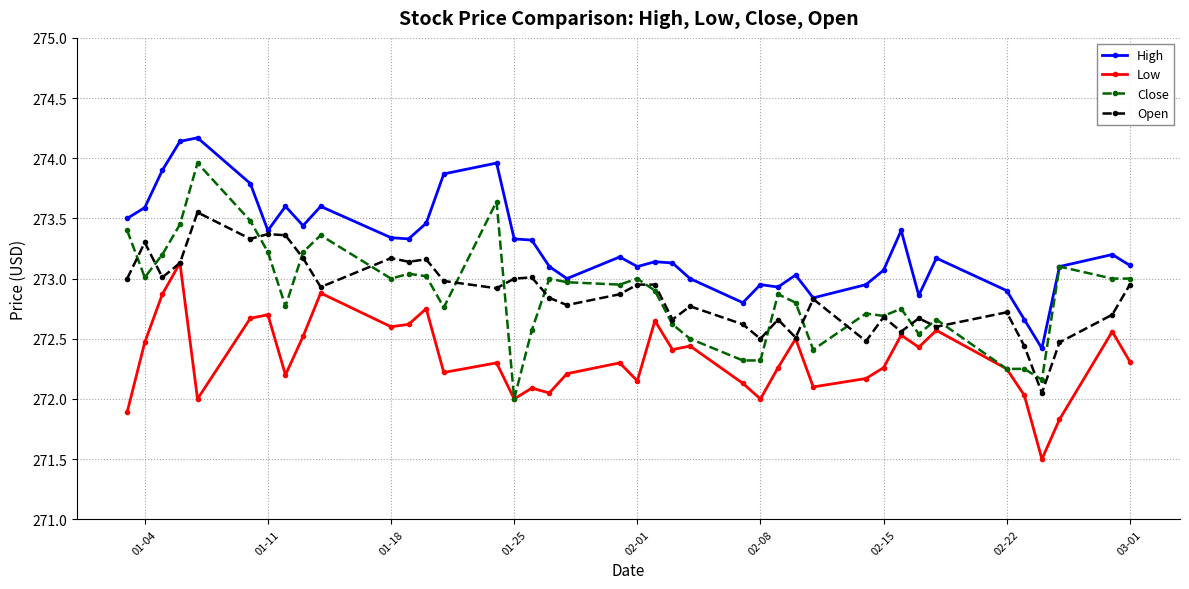

What is the difference between the maximum and minimum values in the Open series?

1.5